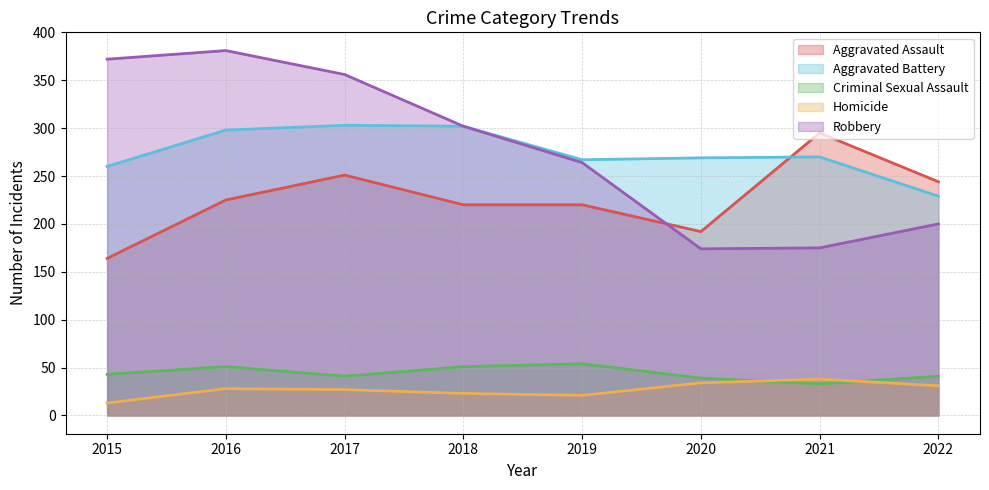

What is the value of the Robbery point at the 2nd from the left?

381